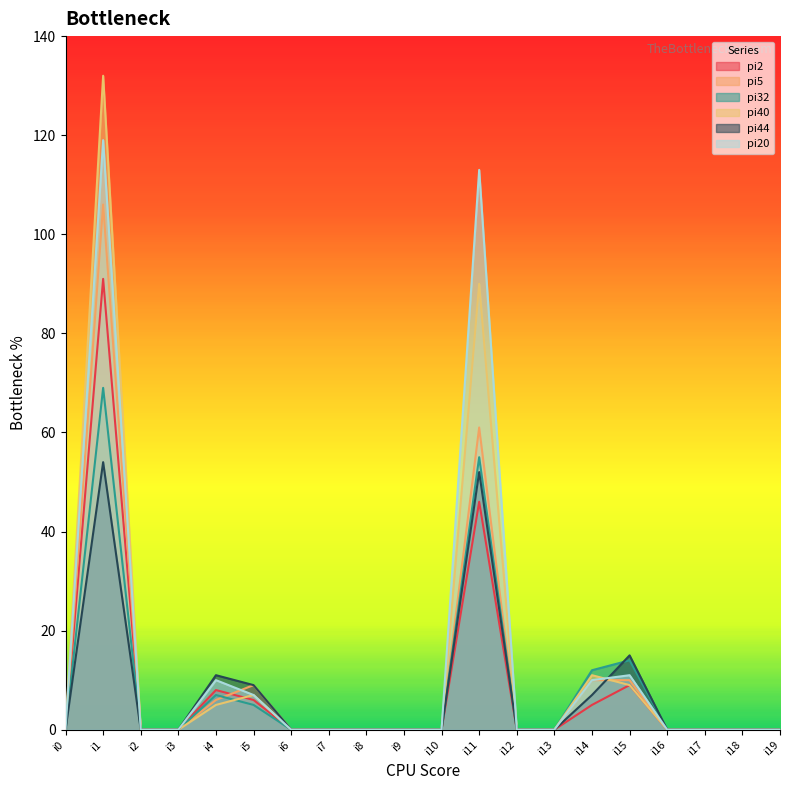

The value of pi44 at i11 is 28. True or false?

False